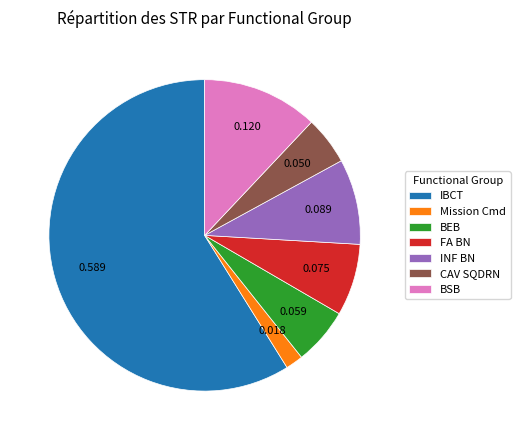

Combined, do Mission Cmd and INF BN account for over 50%?

No